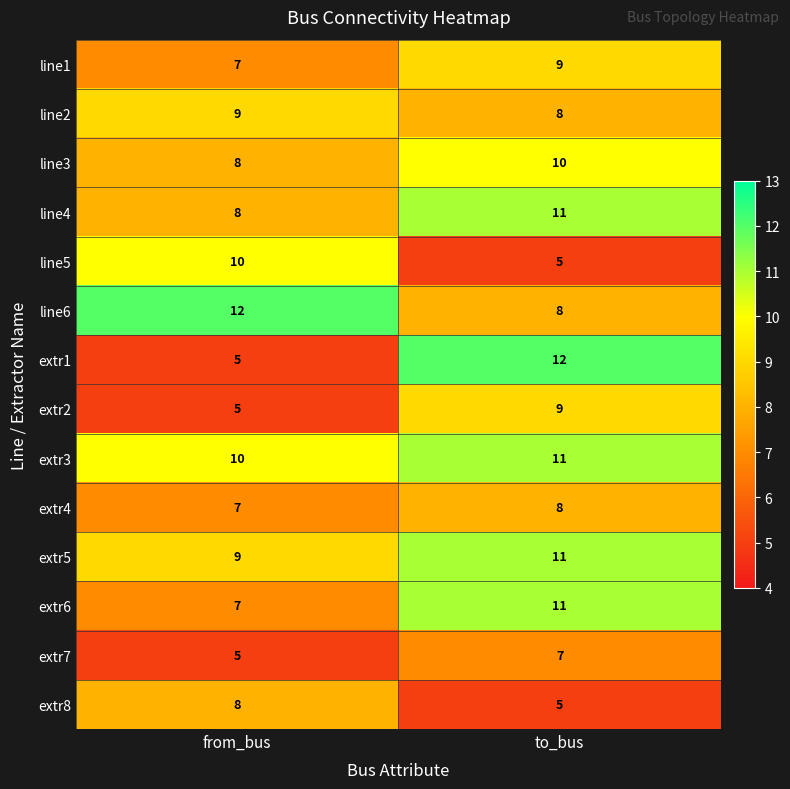

How many categories are shown in the chart?

2